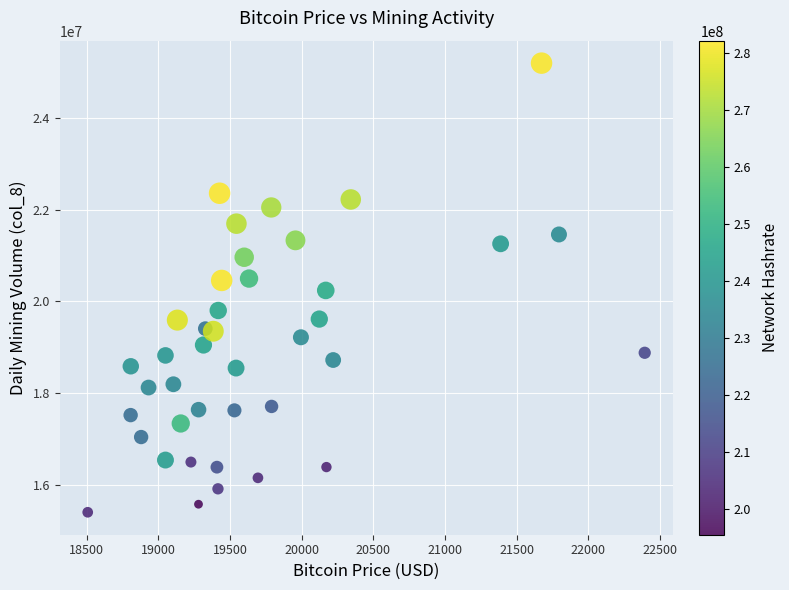

What is the range of X values (max minus min)?

3885.3